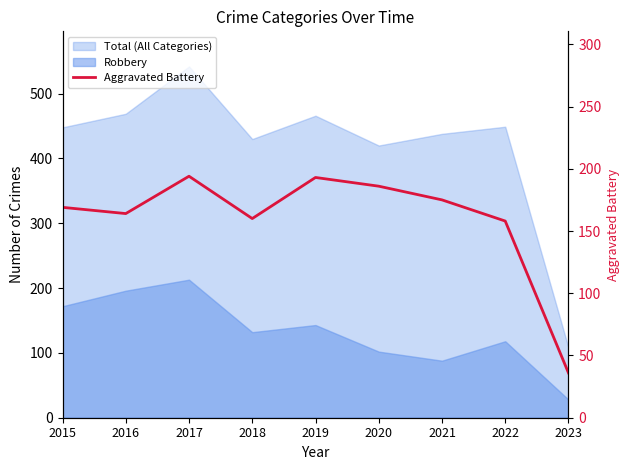

What is the approximate value at 2019, to the nearest 5?

195